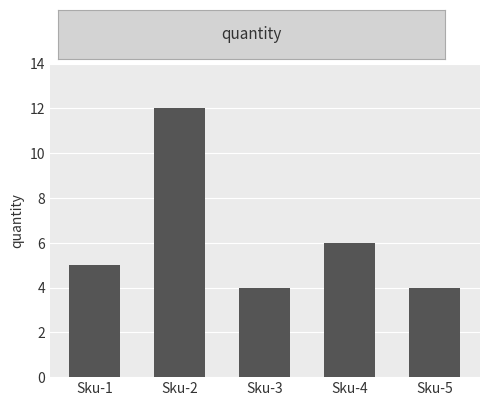

Which has a higher value, Sku-4 or Sku-3?

Sku-4